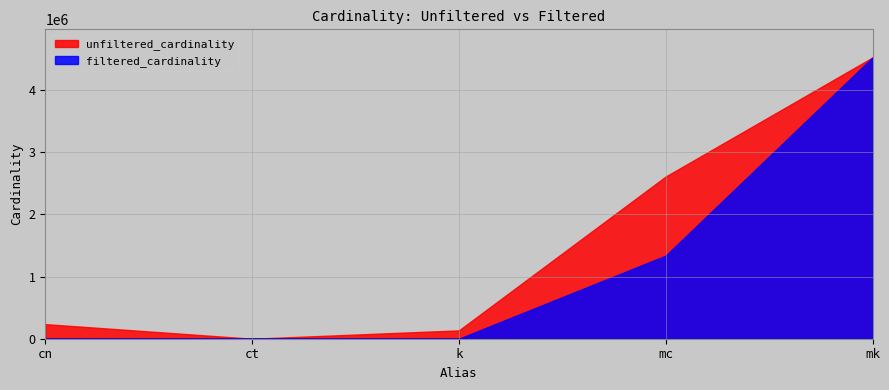

What is the total value across all series at cn?

235086